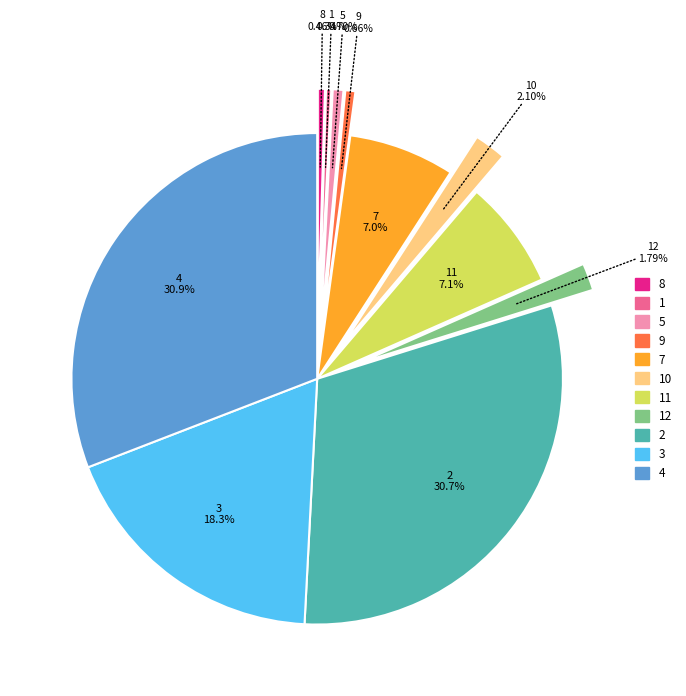

Between 9 and 11, which is larger?

11